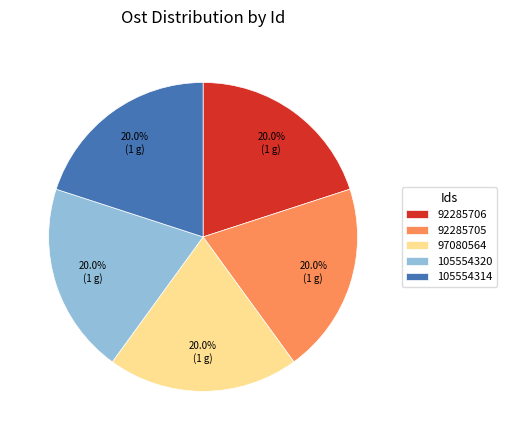

True or false: 105554314 accounts for 5% of the total.

False